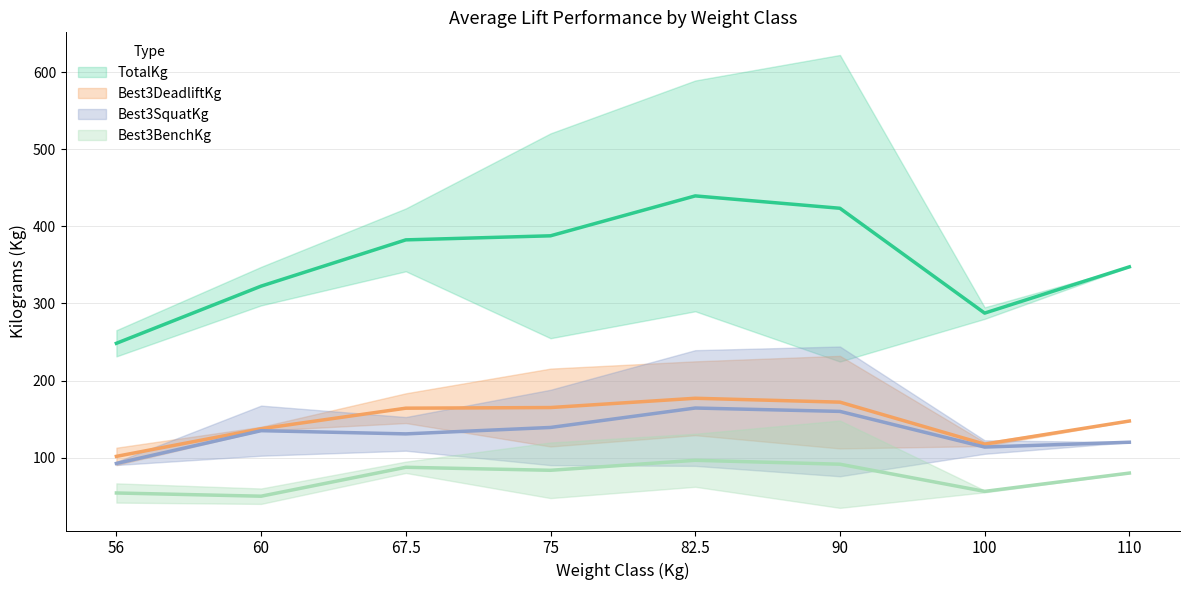

How many interior local peaks does the Best3BenchKg series have?

2